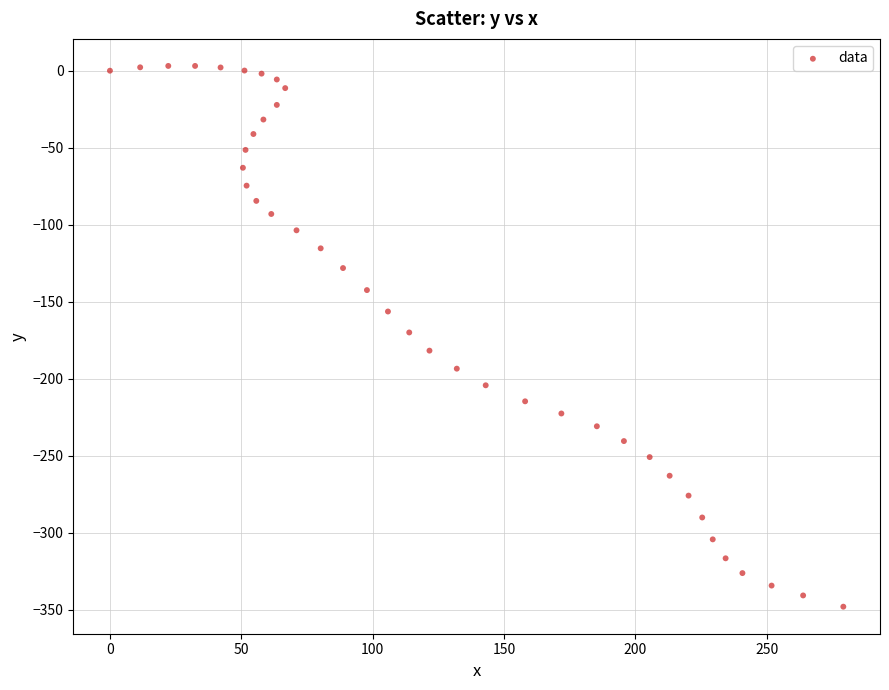

What is the range of Y values (max minus min)?

351.0